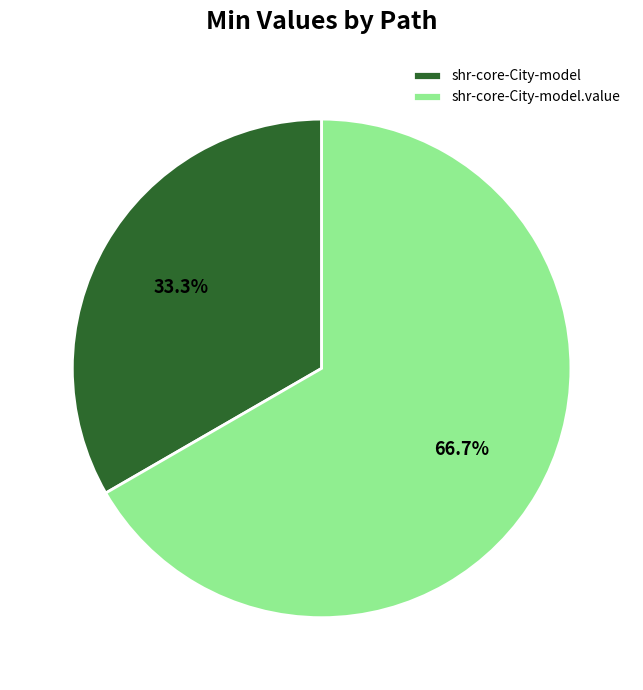

Between shr-core-City-model.value and shr-core-City-model, which is larger?

shr-core-City-model.value